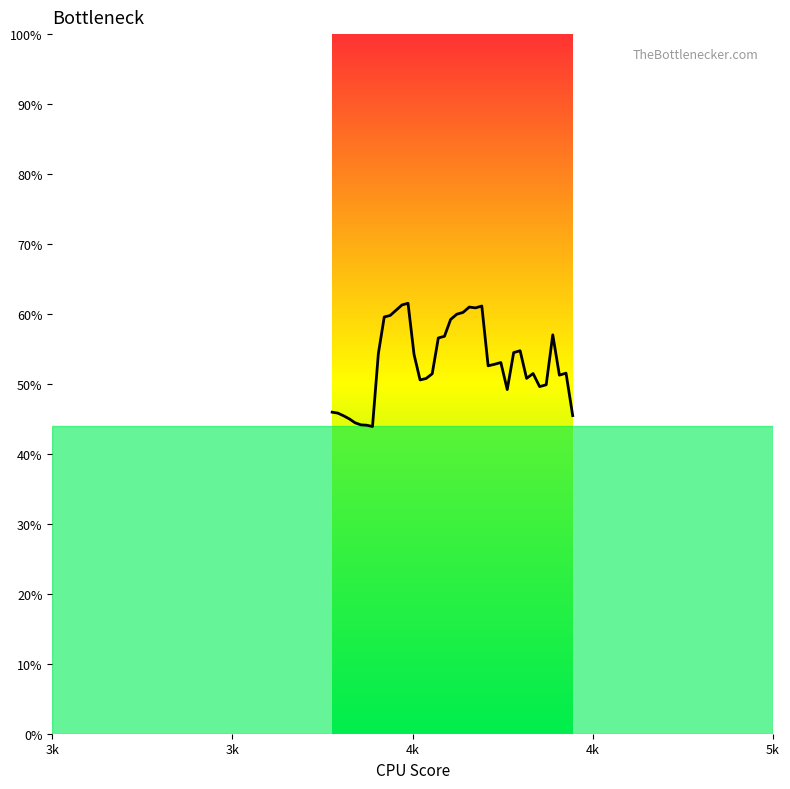

Does the chart have visible grid lines?

No